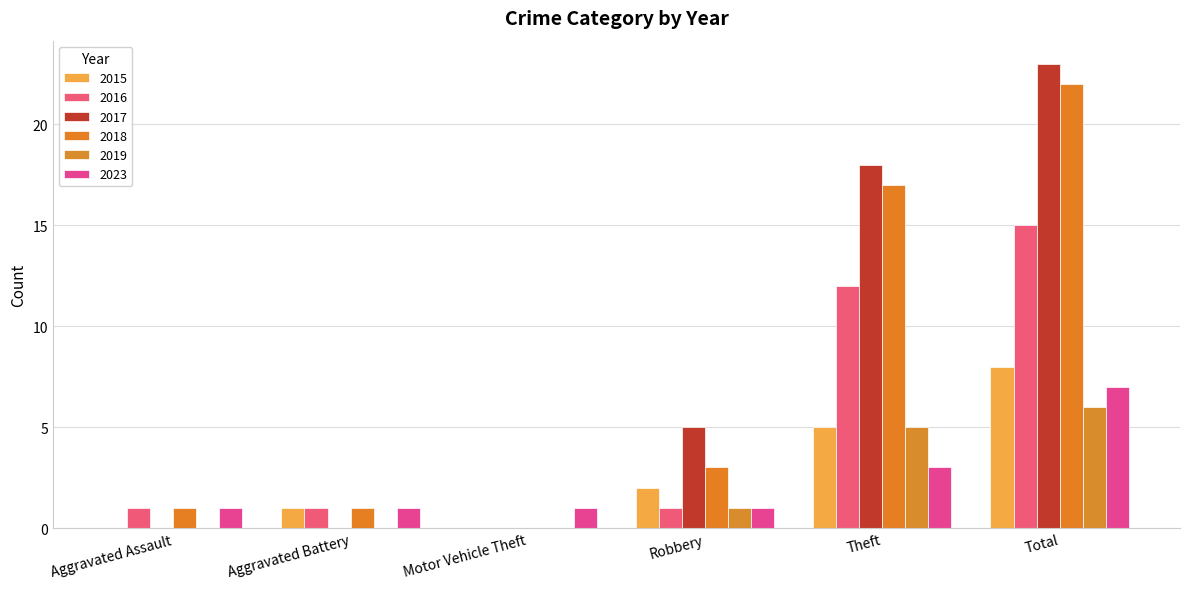

Count the number of categories in the chart.

6